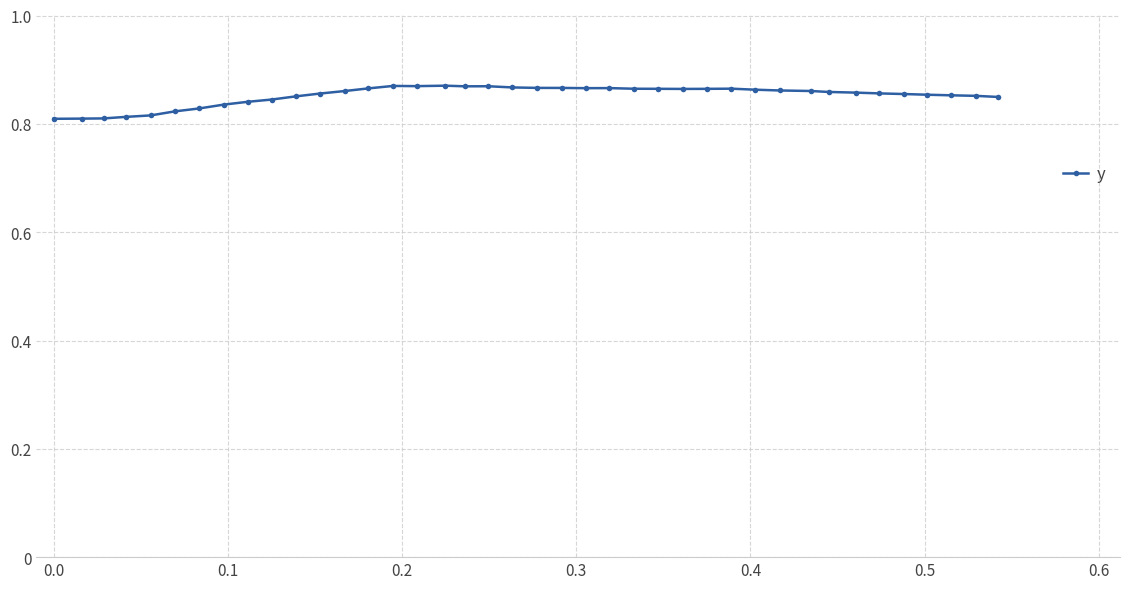

What is the sum of all values?

34.1